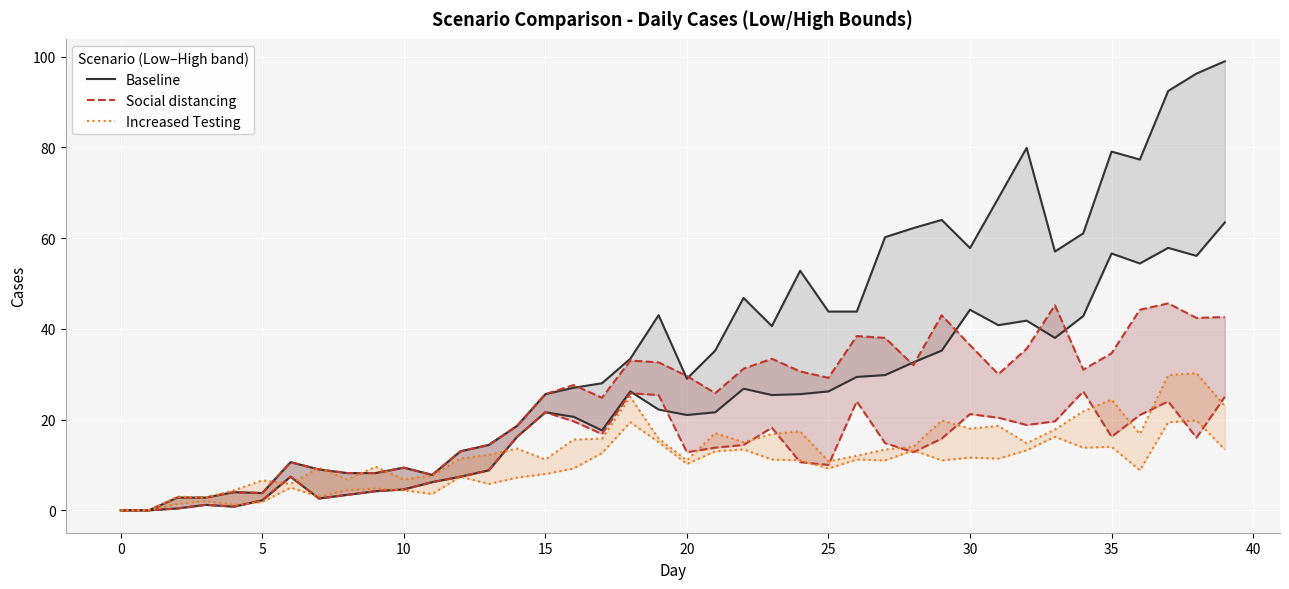

The Social distancing_high series shows 7.8 at 11. True or false?

True